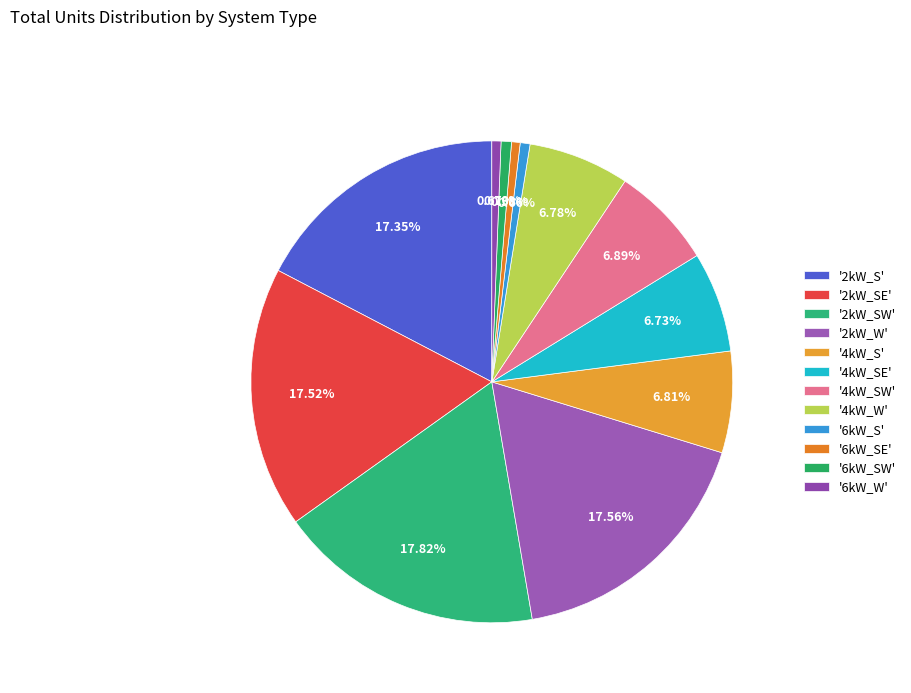

How many slices are in this pie chart?

12